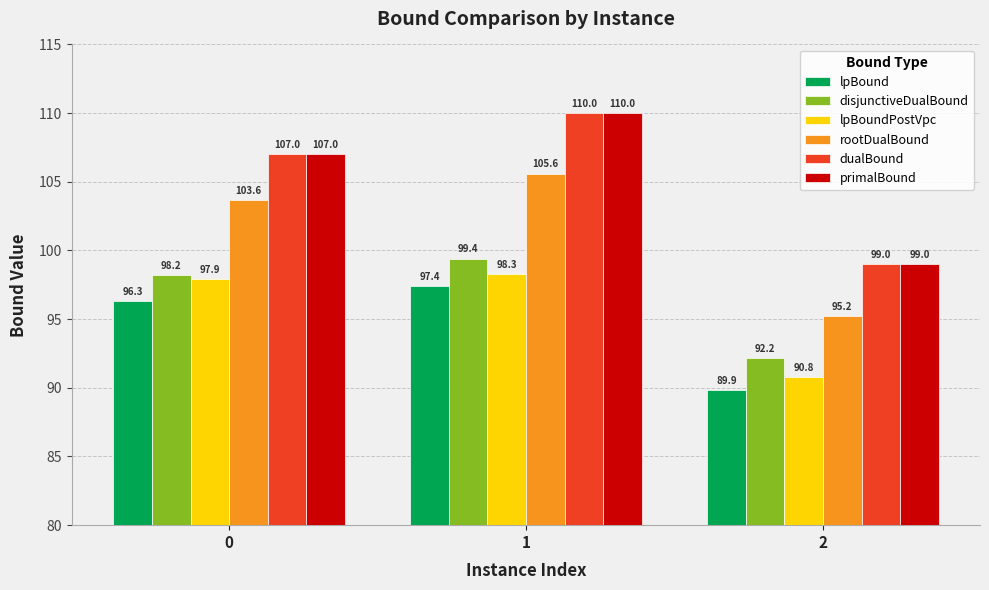

Reading right to left, transcribe all the data shown in this chart.

lpBound: 2=89.9	1=97.4	0=96.3
disjunctiveDualBound: 2=92.2	1=99.4	0=98.2
lpBoundPostVpc: 2=90.8	1=98.3	0=97.9
rootDualBound: 2=95.2	1=105.6	0=103.6
dualBound: 2=99.0	1=110.0	0=107.0
primalBound: 2=99.0	1=110.0	0=107.0